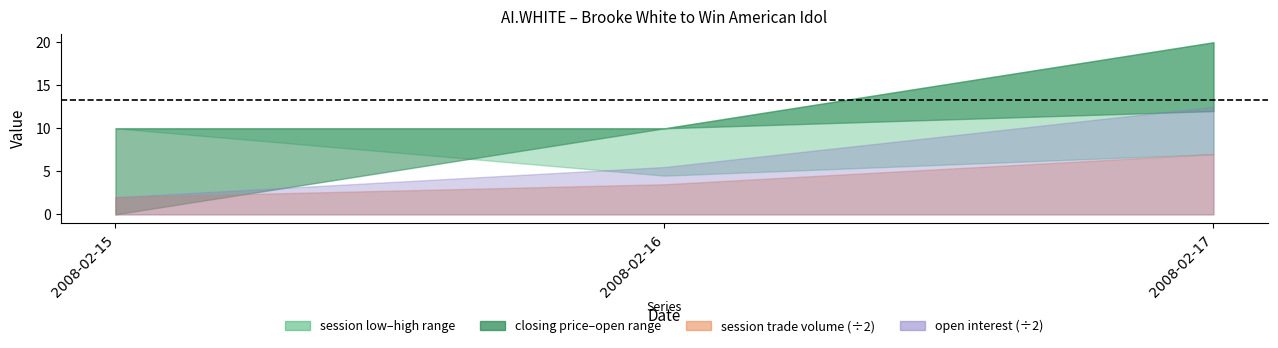

What is the average value of the session low series?

7.2